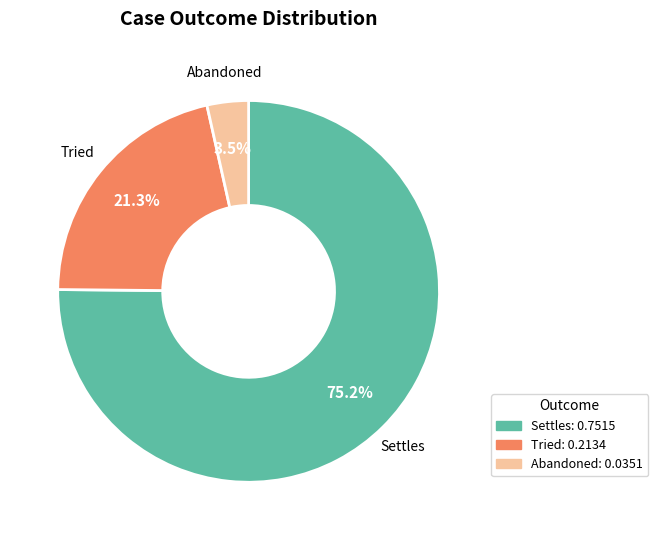

To the nearest percent, what is the combined percentage of Tried and Abandoned?

25%